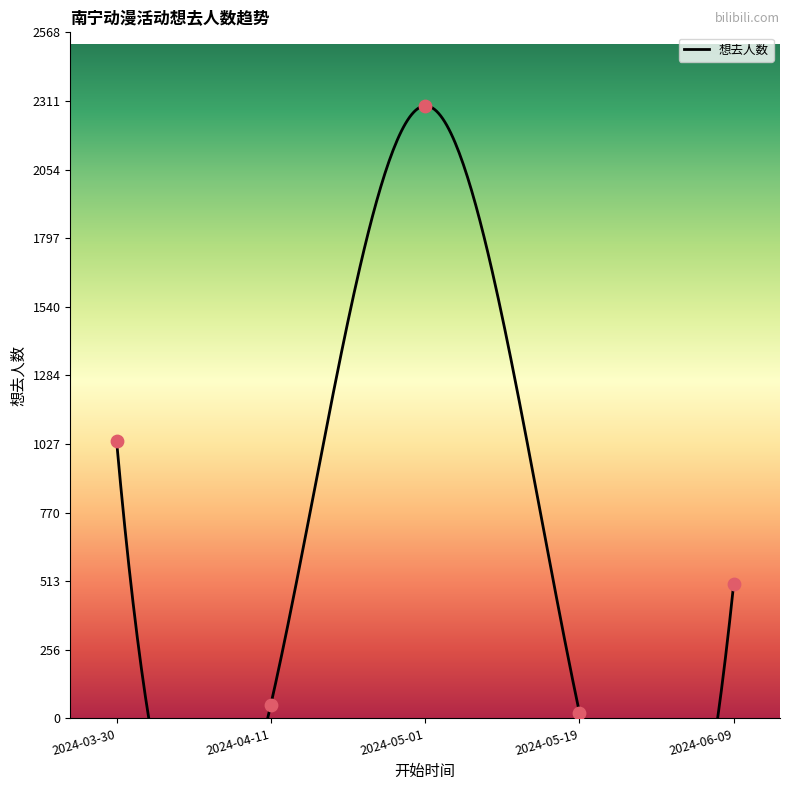

What is the change in value from 2024-03-30 to 2024-05-01?

+1254